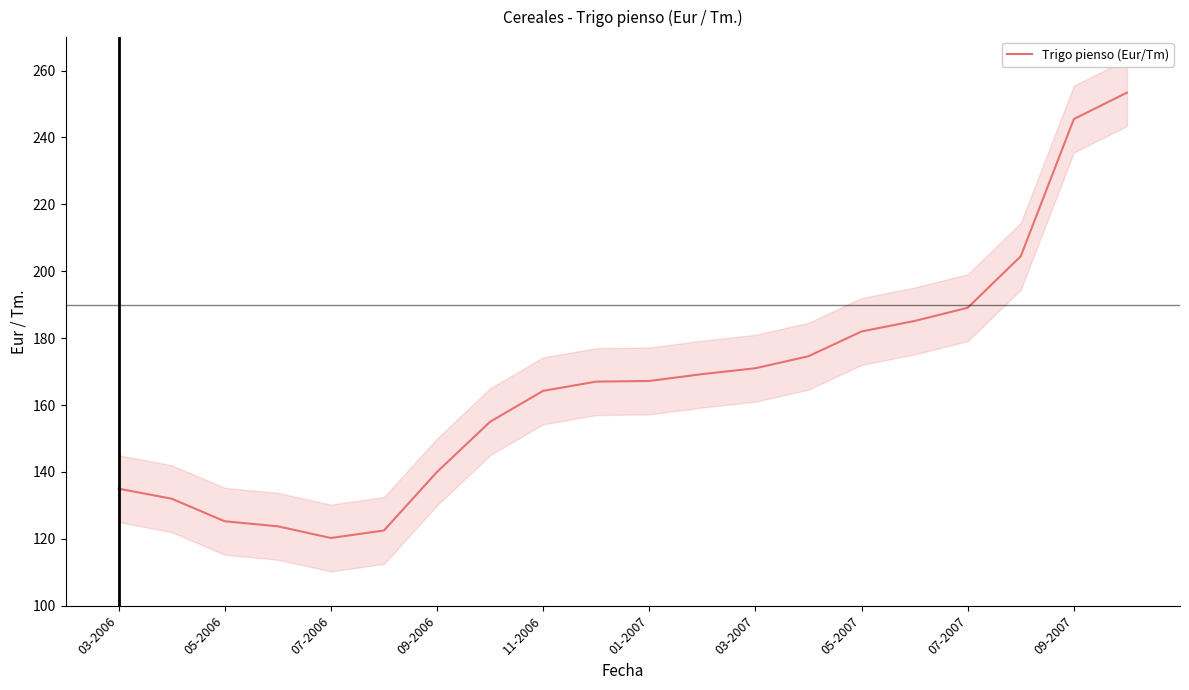

Is it true that Trigo pienso (Eur/Tm) equals 189.1 at 07-2007?

True